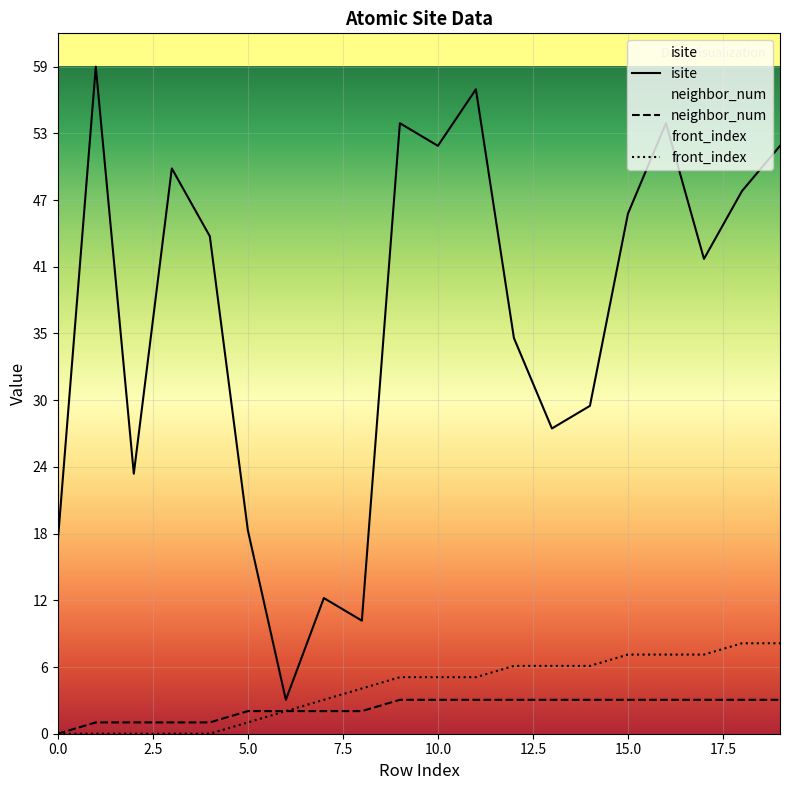

How many series are shown in this chart?

3